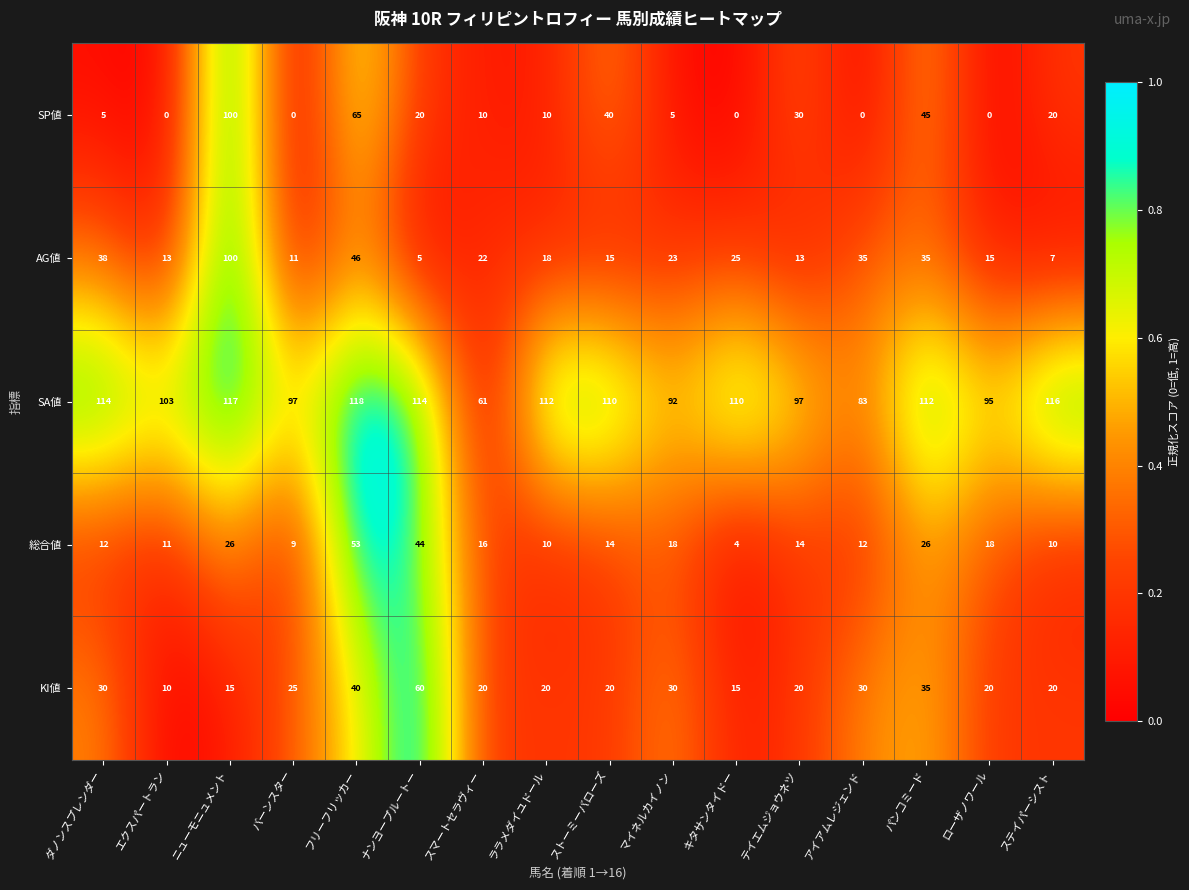

What is the spread (max minus min) of values at ストーミーバローズ?

96